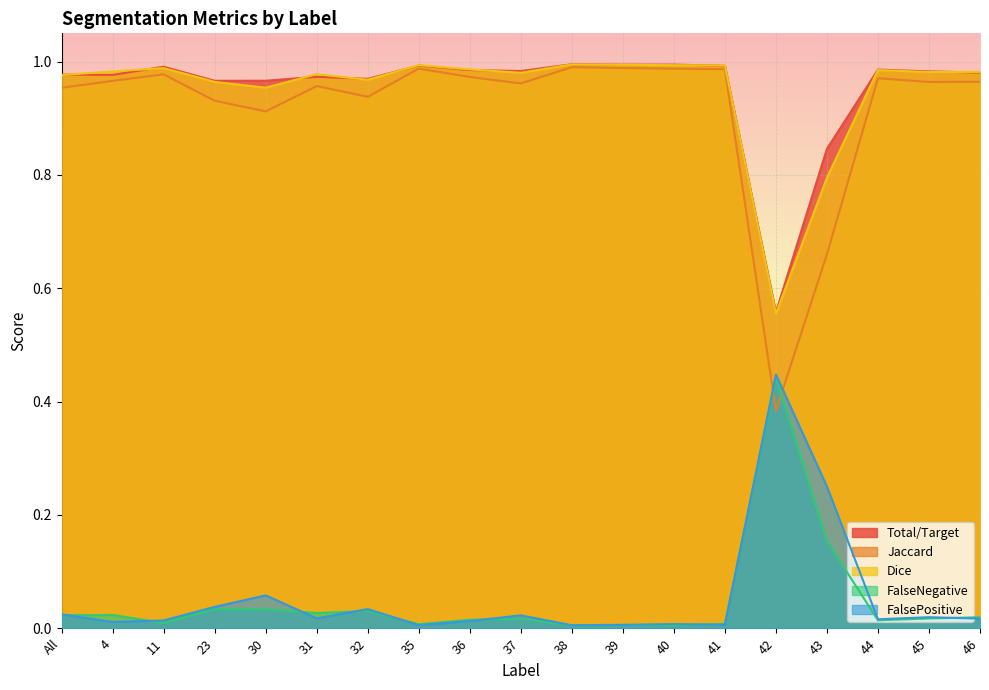

What is the average value of the FalsePositive series?

0.1